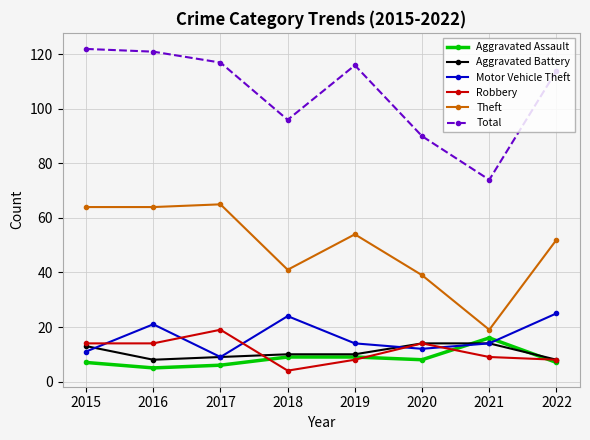

In Robbery, how many points are higher than both neighbors (excluding endpoints)?

2